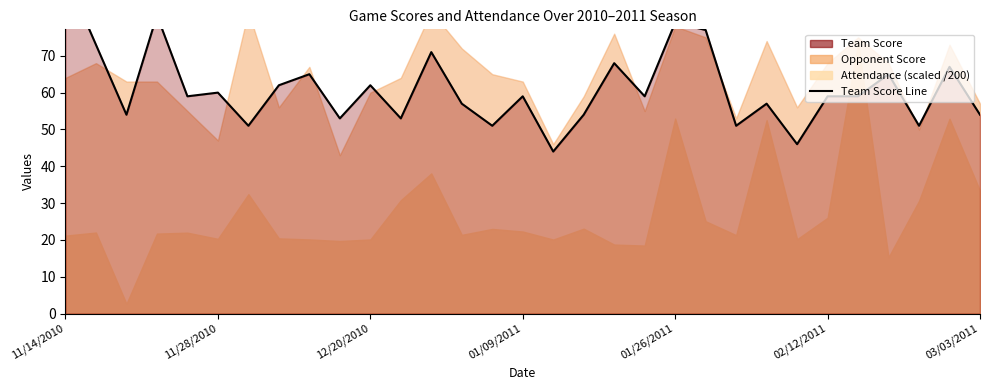

What is the average value?

61